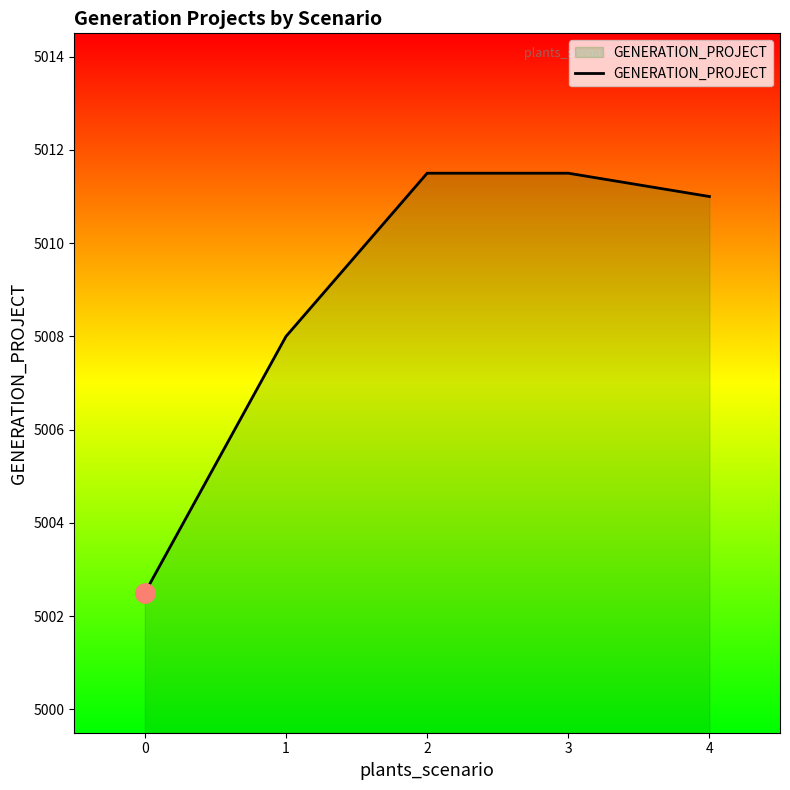

Is it true that the value at 3 is 2265.0?

False